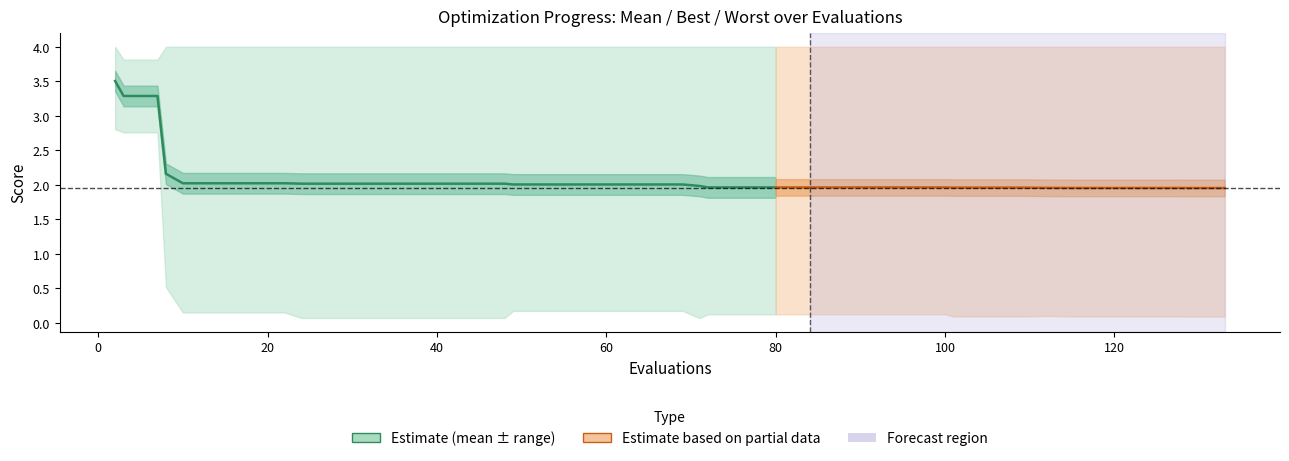

What is the difference between the best values at 69 and 8?

0.3